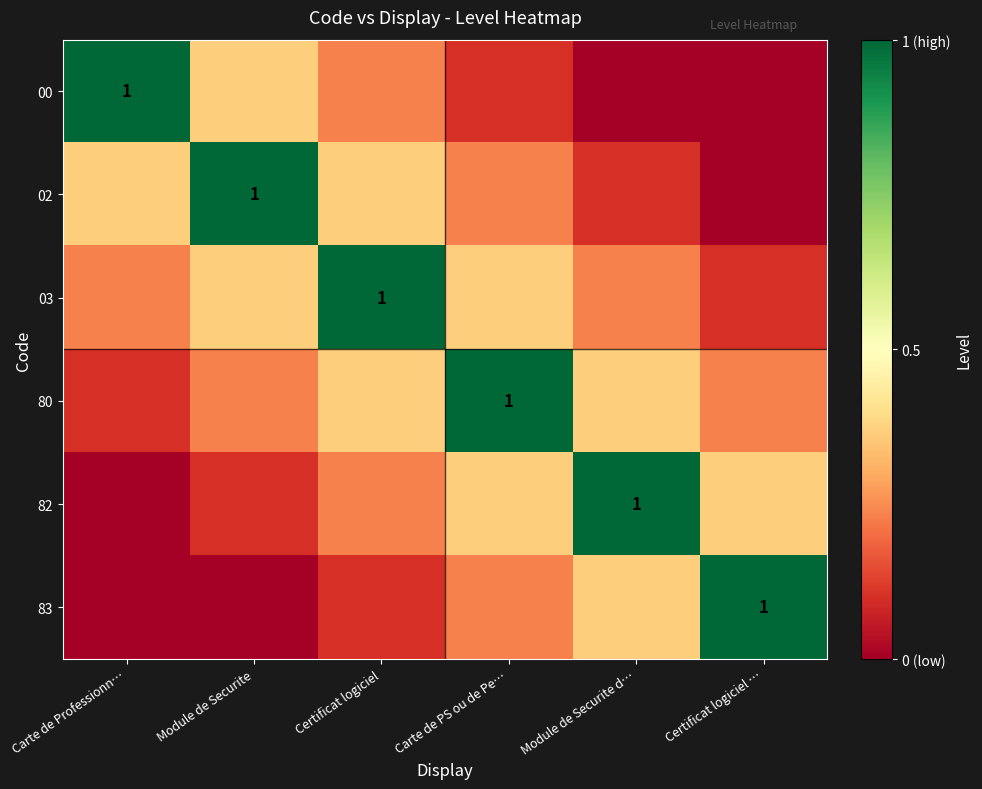

What is the maximum value for 83?

1.0